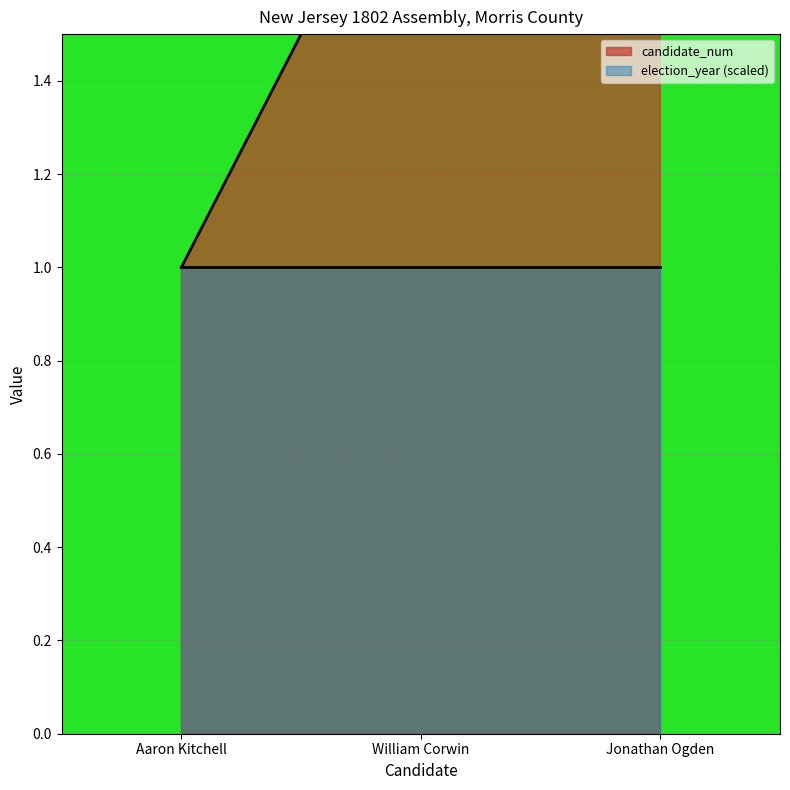

The value at Jonathan Ogden is 1. True or false?

False